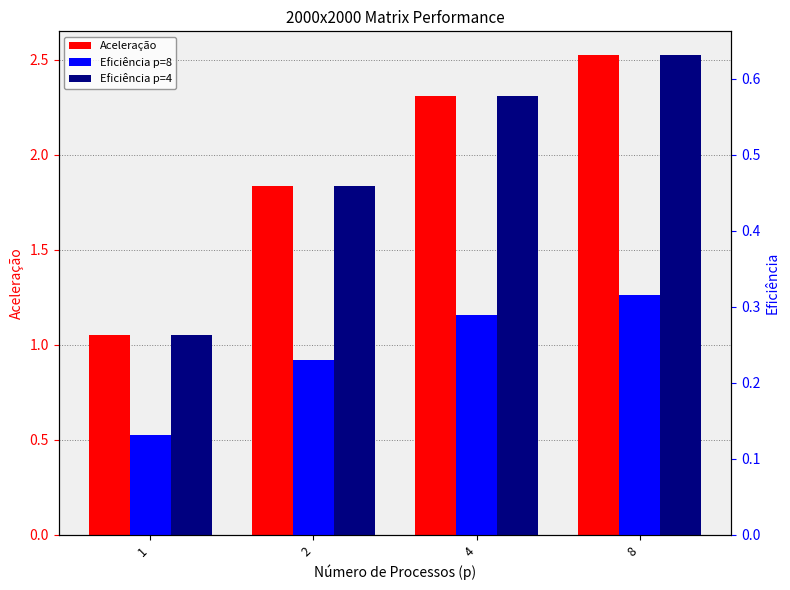

Reading right to left, what are all the values shown in this chart?

Aceleração: 2.5	2.3	1.8	1.1
Eficiência p=8: 0.3	0.3	0.2	0.1
Eficiência p=4: 0.6	0.6	0.5	0.3